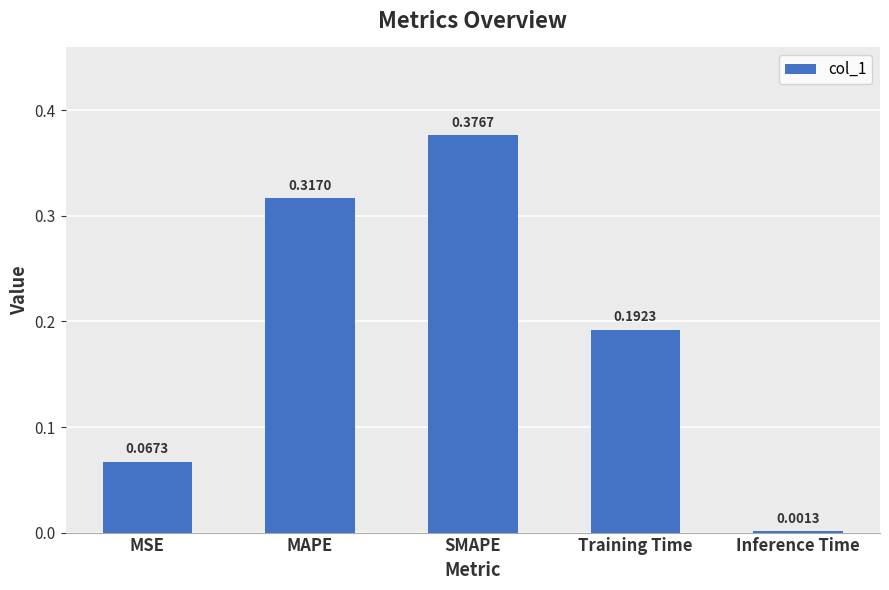

What is the sum of all values?

1.0